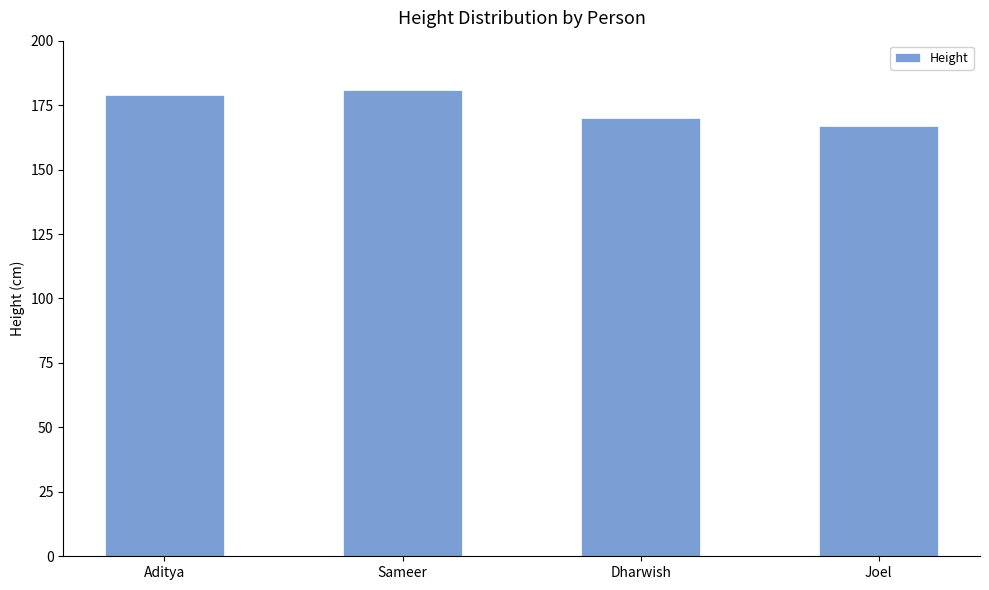

Reading left to right, list all the values displayed in this chart.

Aditya=179	Sameer=181	Dharwish=170	Joel=167